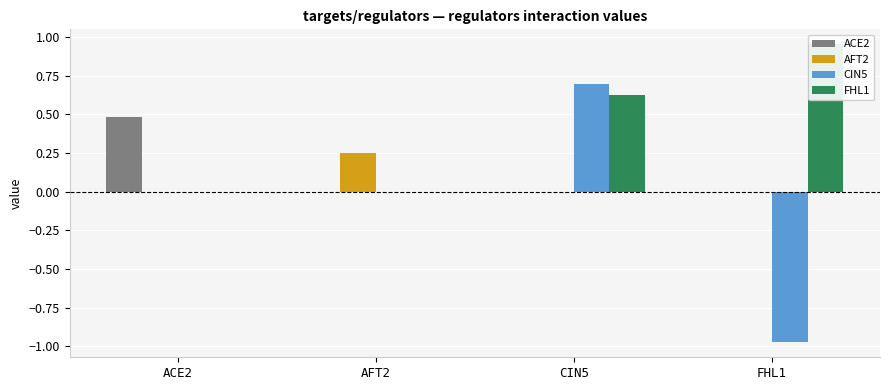

What is the average value of the FHL1 series?

0.4